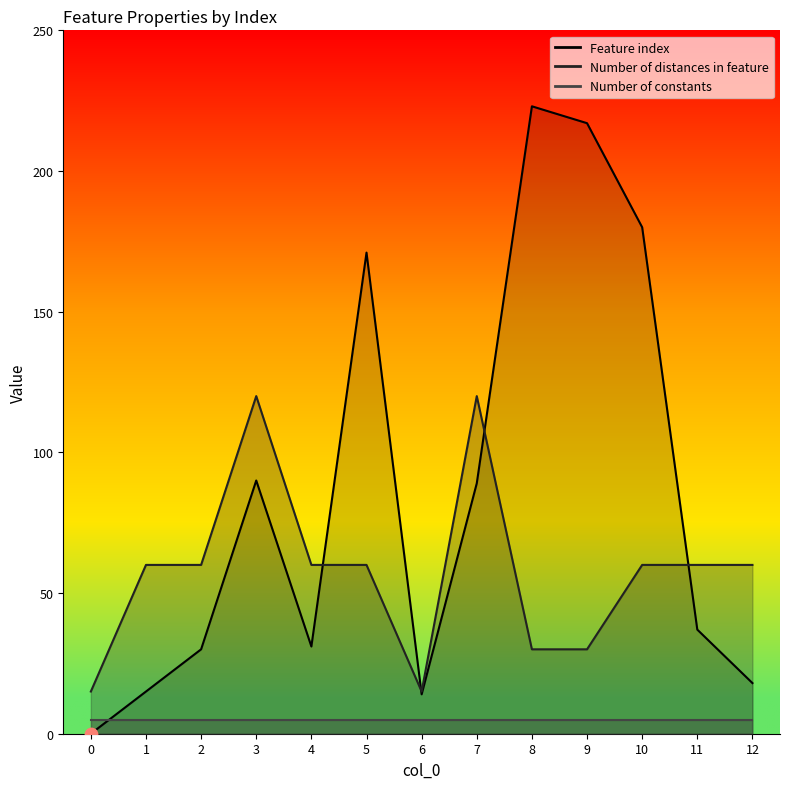

What is the total value across all series at 4?

91